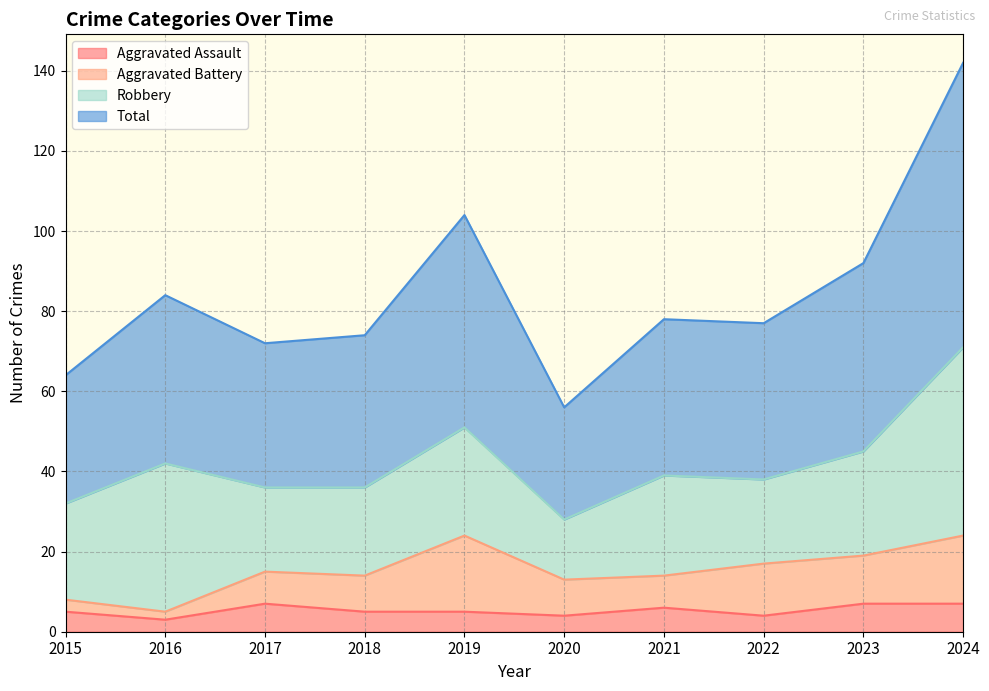

What is the difference between the second highest and minimum values in the Total series?

48